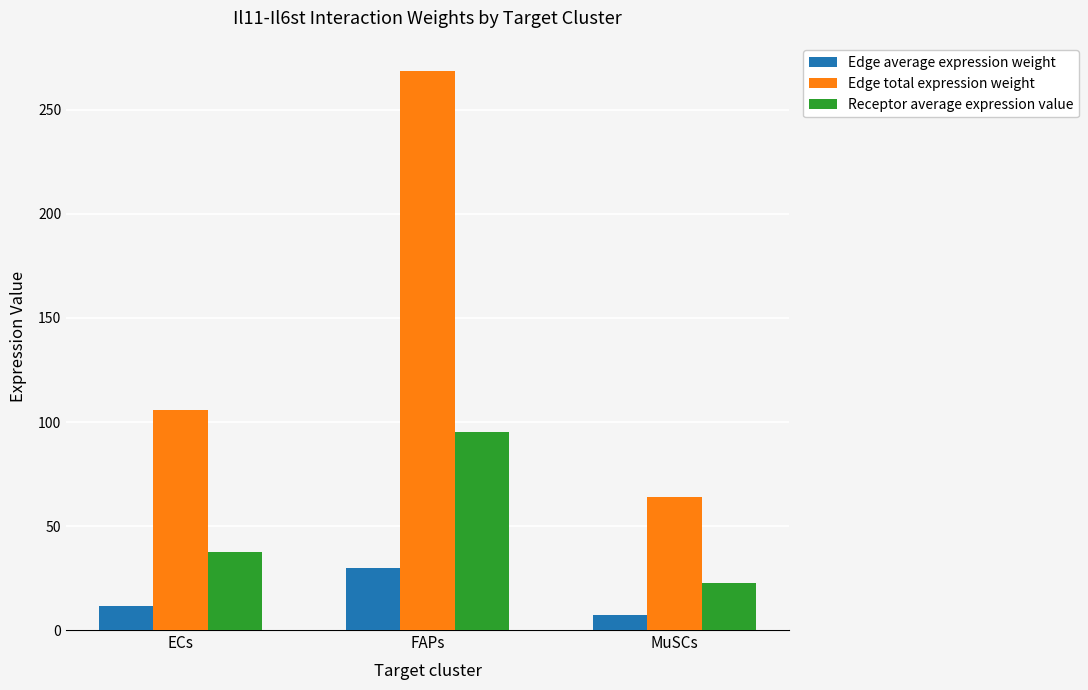

Rank the series at ECs from highest to lowest value.

Edge total expression weight, Receptor average expression value, Edge average expression weight